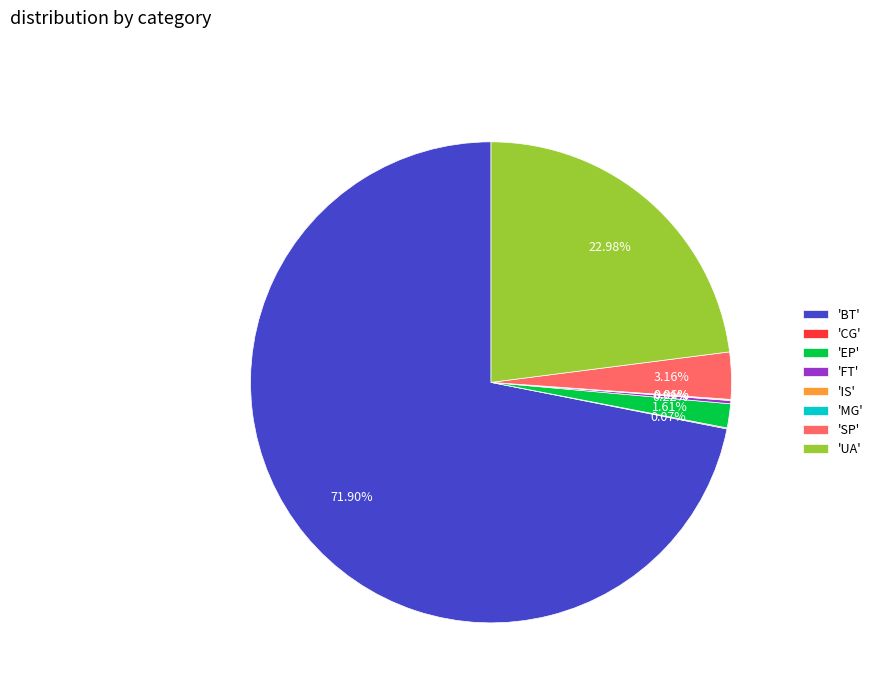

Which category has the biggest portion of the pie?

'BT'